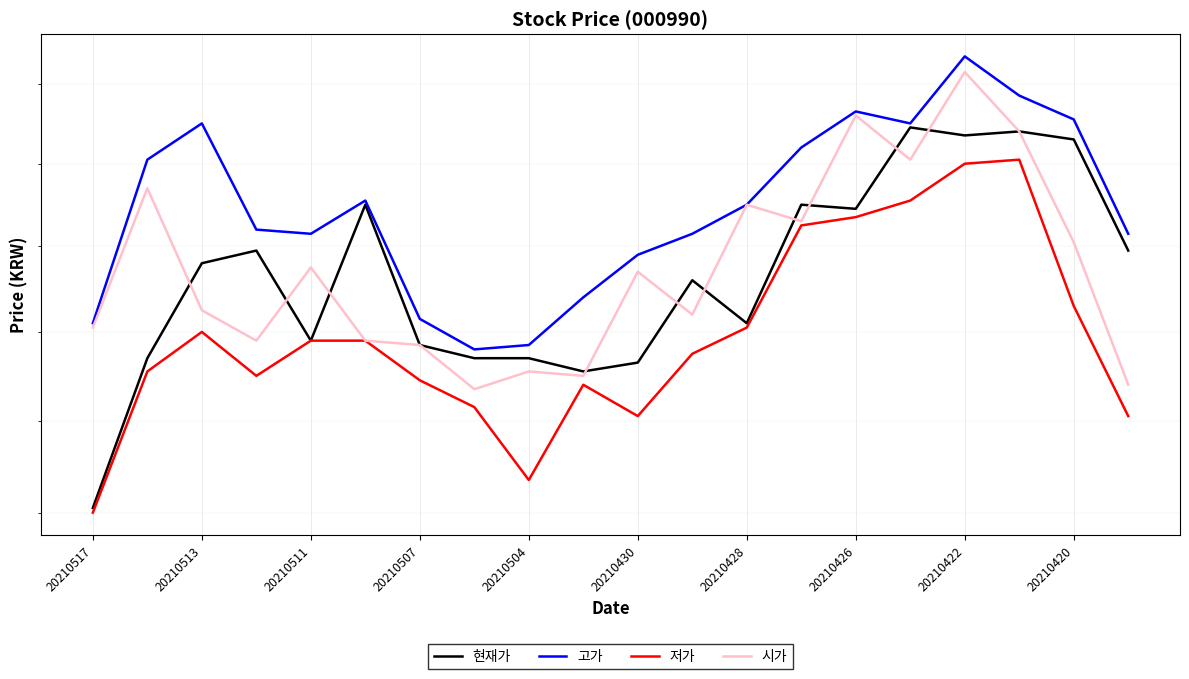

How many lines are shown in the chart?

4